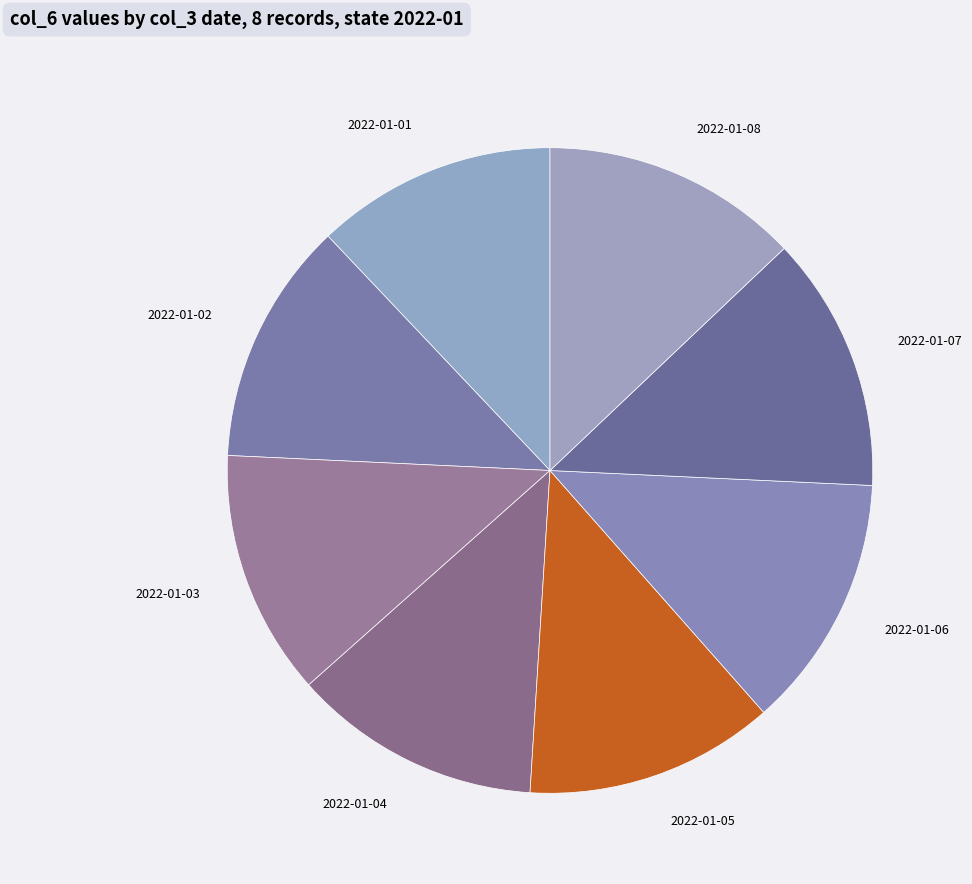

Is there a majority slice in this chart?

No